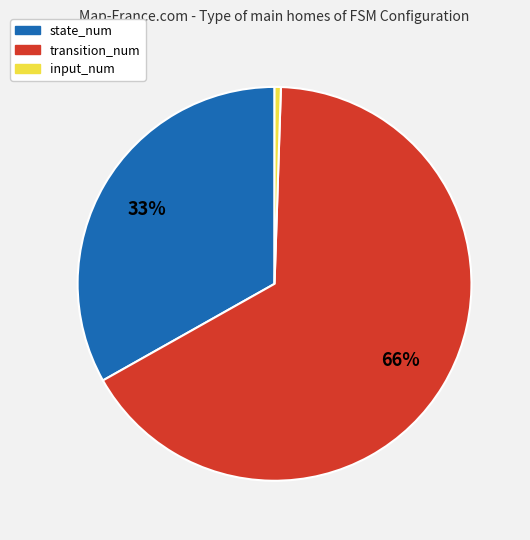

Is the sum of state_num and input_num greater than half?

No